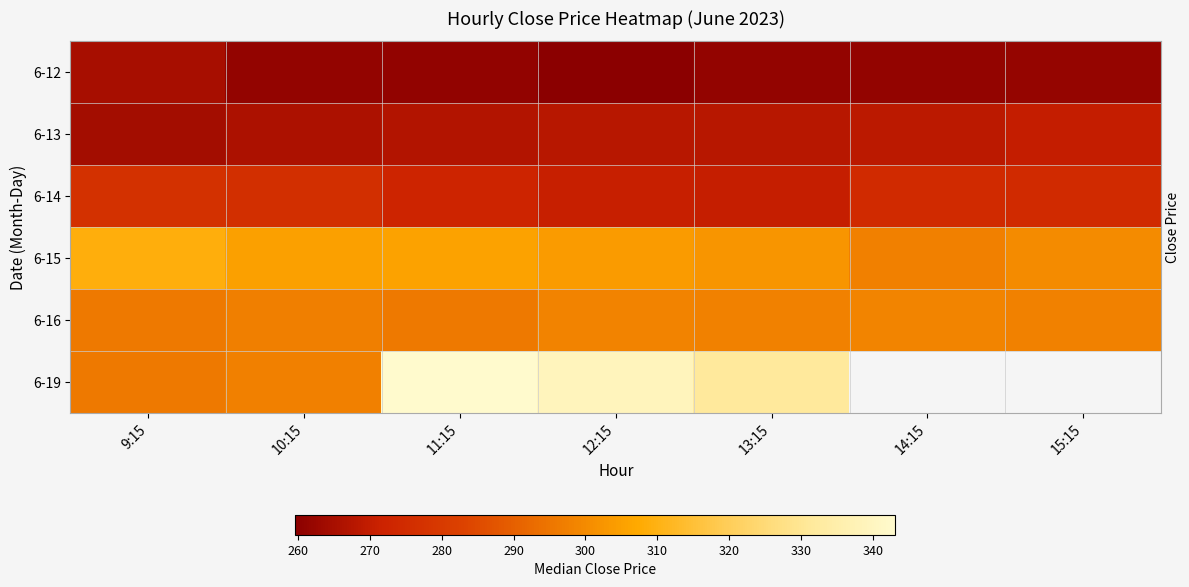

What is the lowest value of the 6-16 series?

296.0